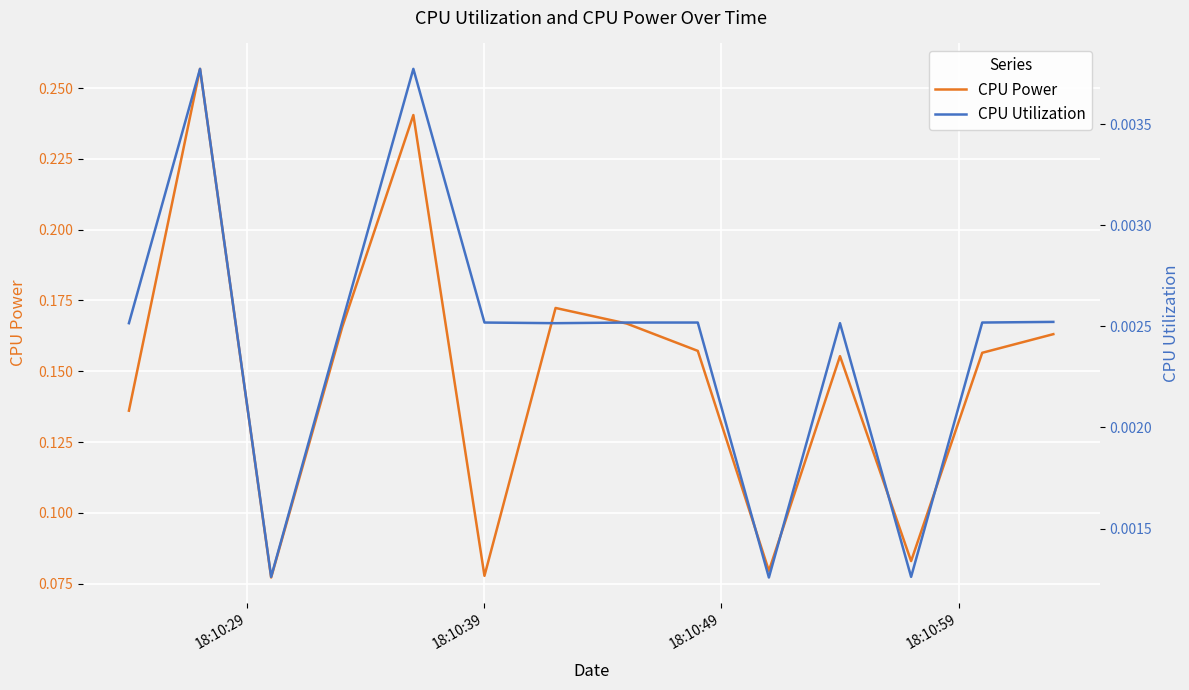

What are all the series names shown in the legend?

CPU Power, CPU Utilization